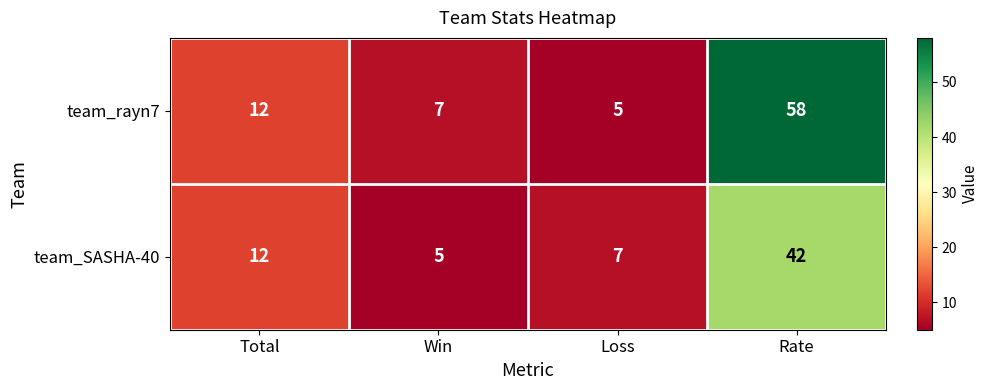

What is the difference between the team_rayn7 values at Win and Total?

5